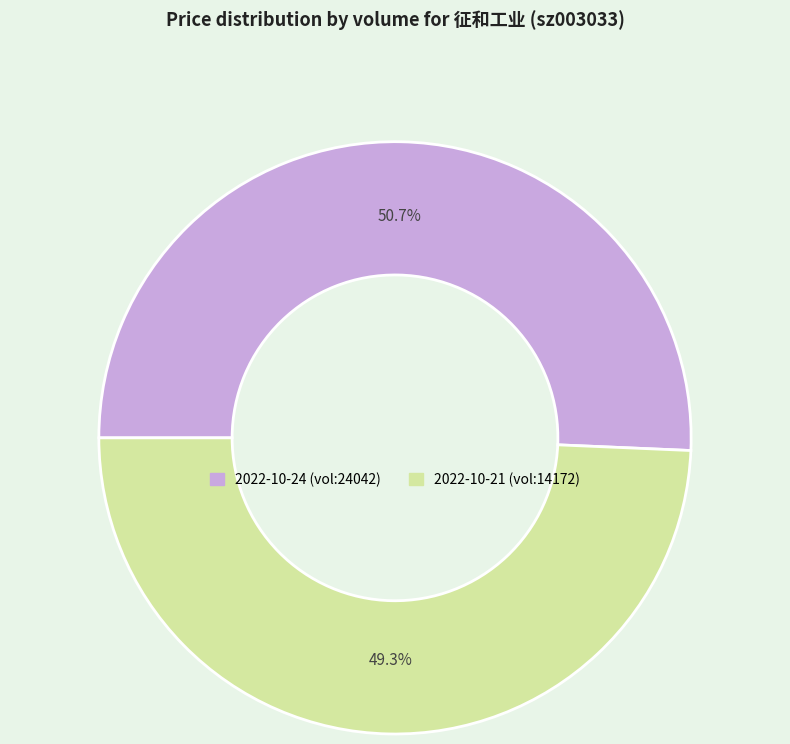

To the nearest percent, what is the difference between the largest and smallest slice percentages?

1%